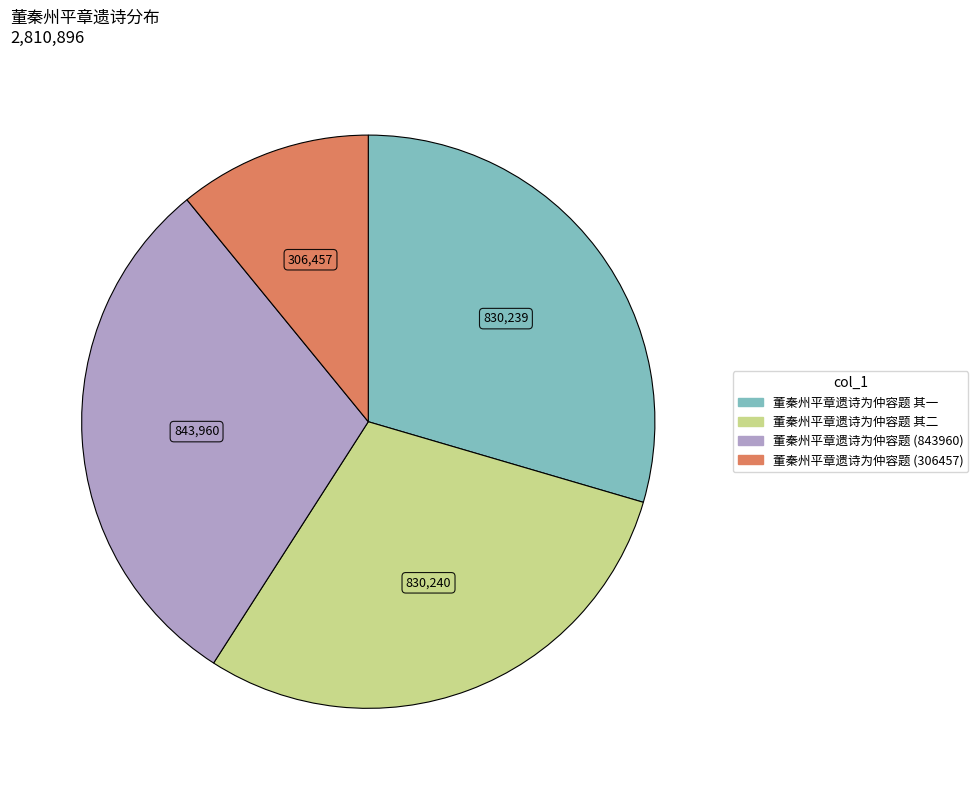

What is the ratio of the value at 董秦州平章遗诗为仲容题 其二 to the value at 董秦州平章遗诗为仲容题 其一?

1.0